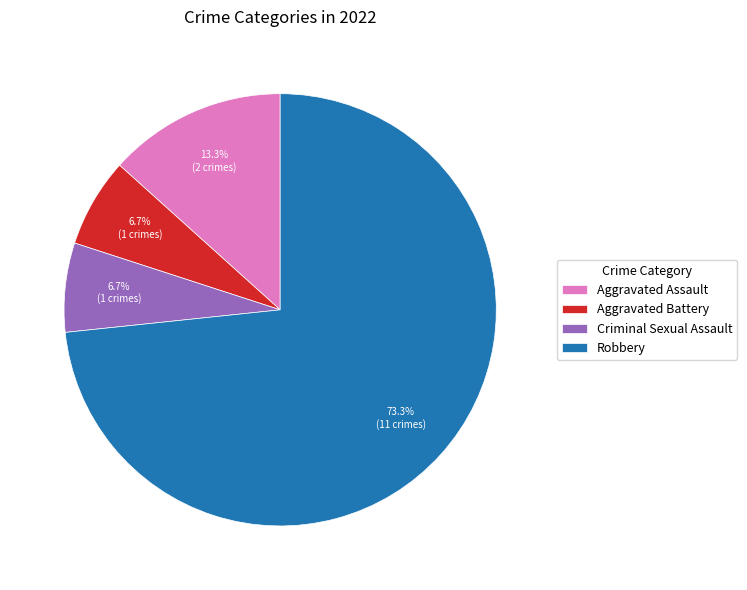

To the nearest percent, what is the average slice percentage?

25%